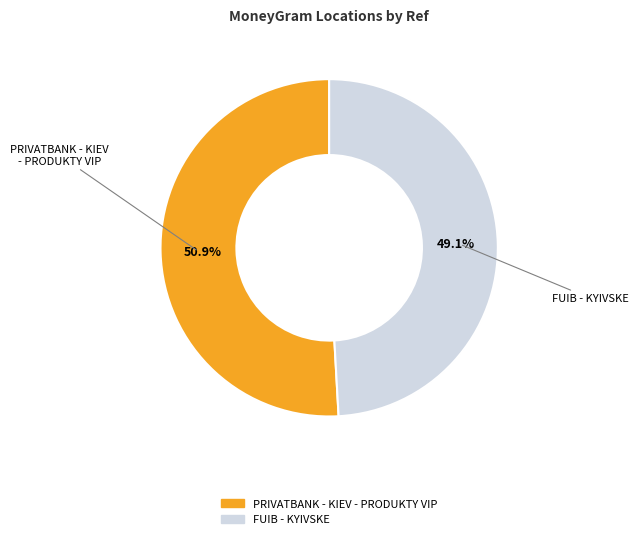

What is the smallest slice in the pie chart?

FUIB - KYIVSKE